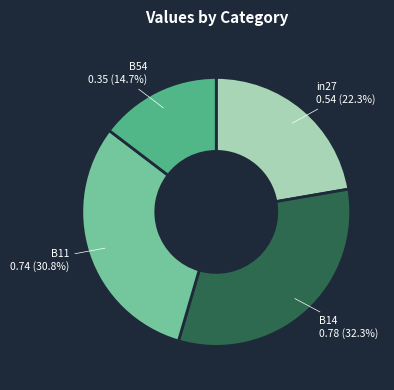

How many slices are in this pie chart?

4